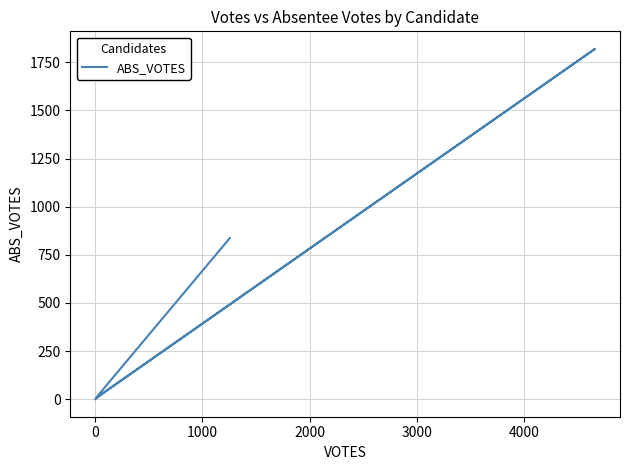

Which label corresponds to the largest value in the chart?

4000